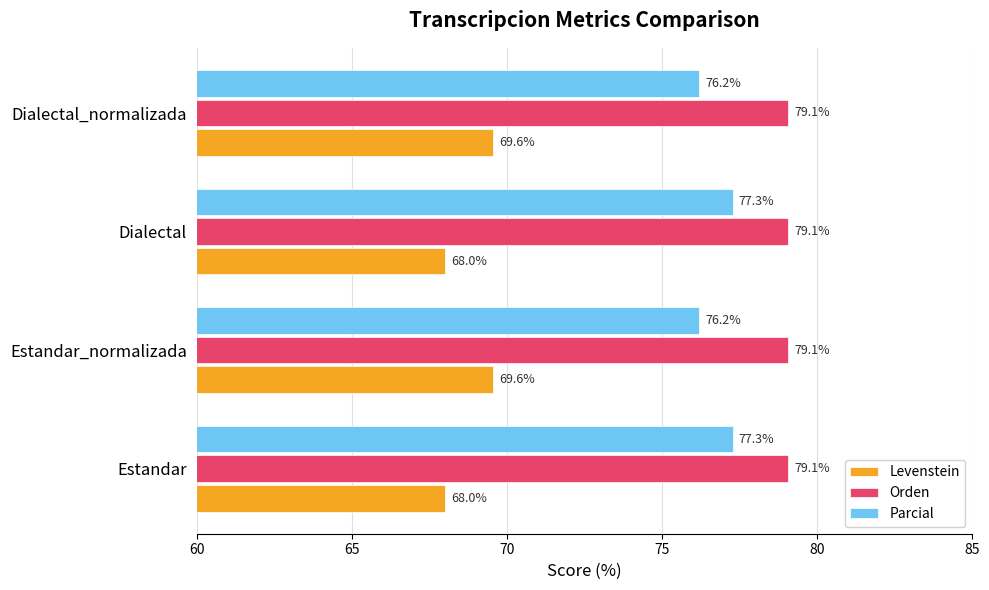

True or false: Parcial has a value of 76.2 at Dialectal_normalizada.

True